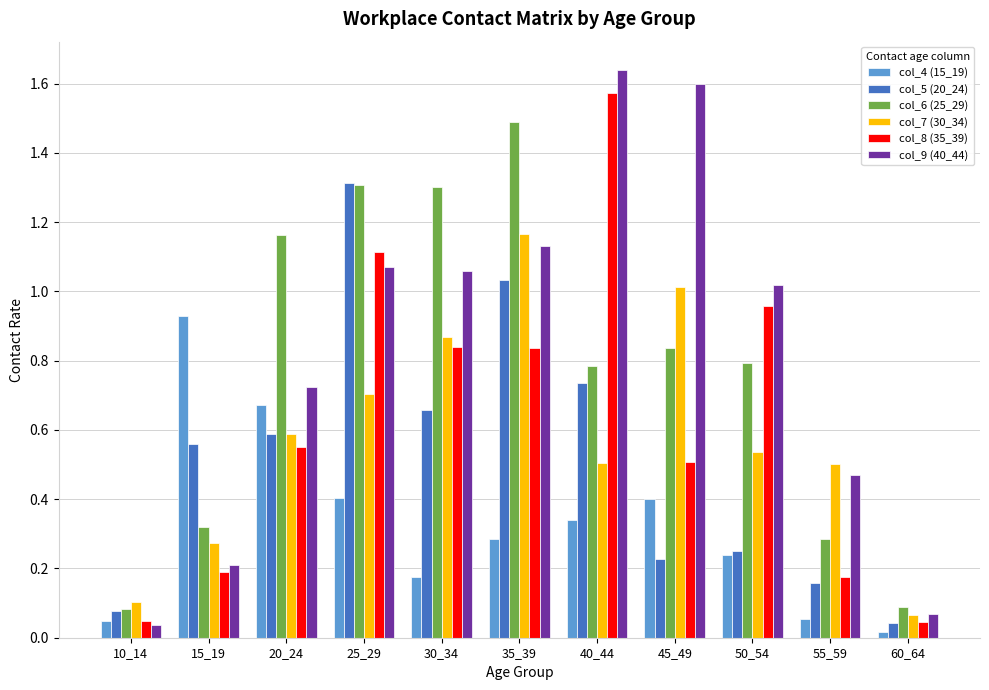

What is the difference between the highest and lowest values at 40_44?

1.3